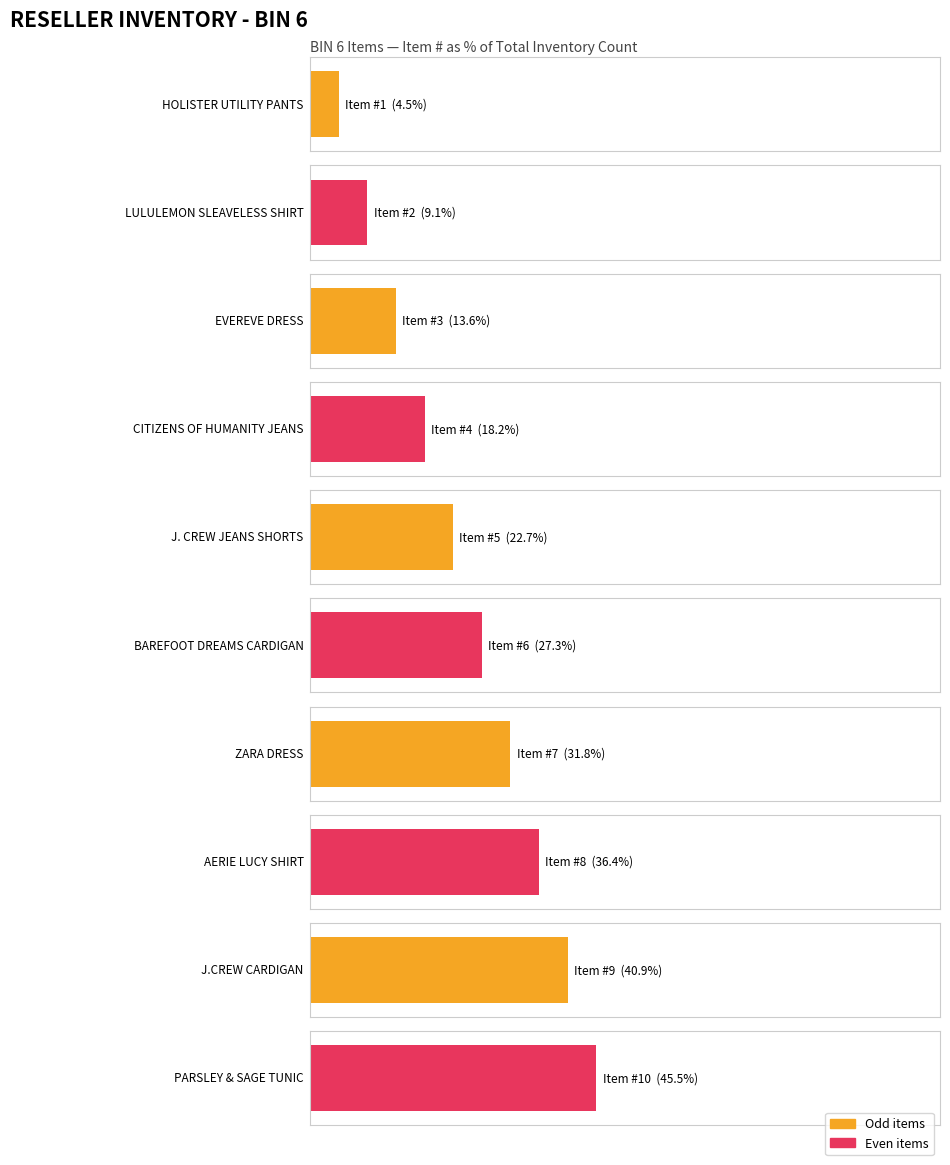

What position from the left is AERIE LUCY SHIRT?

8